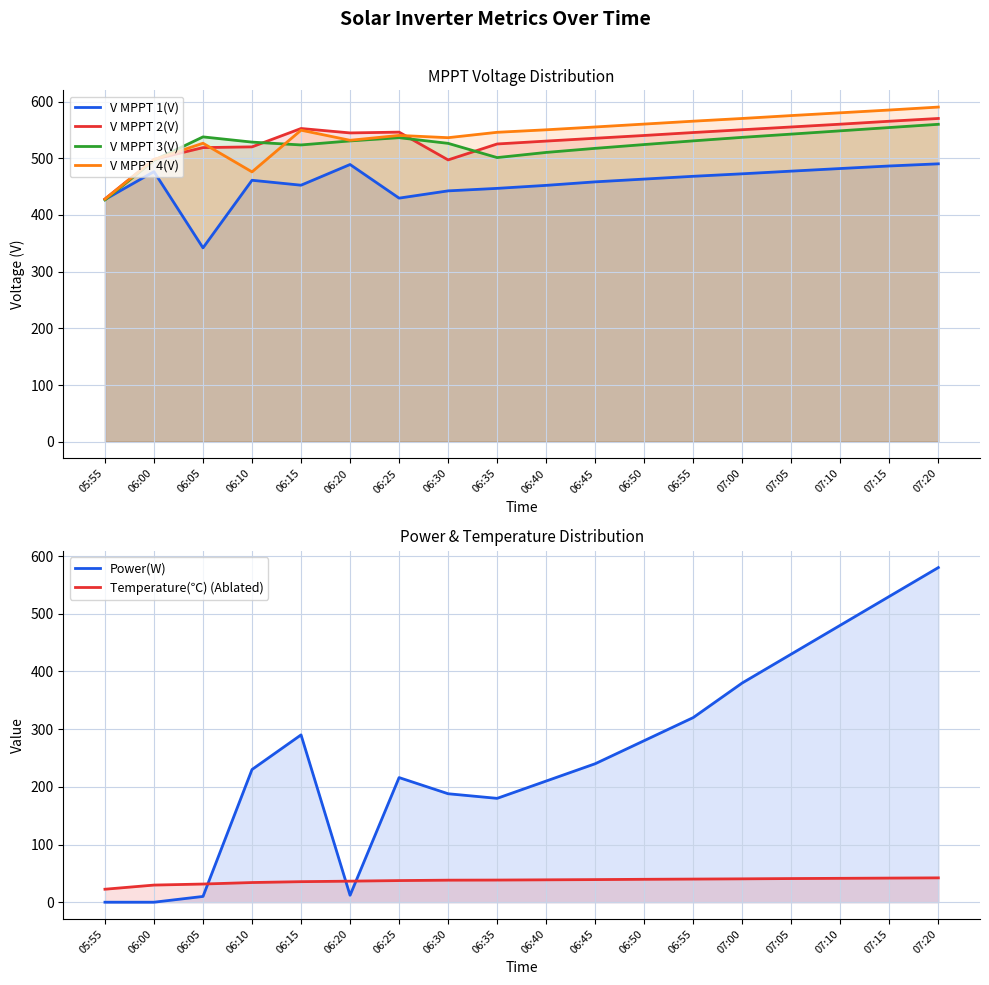

What is the maximum value for Temperature(℃) (Ablated)?

42.2